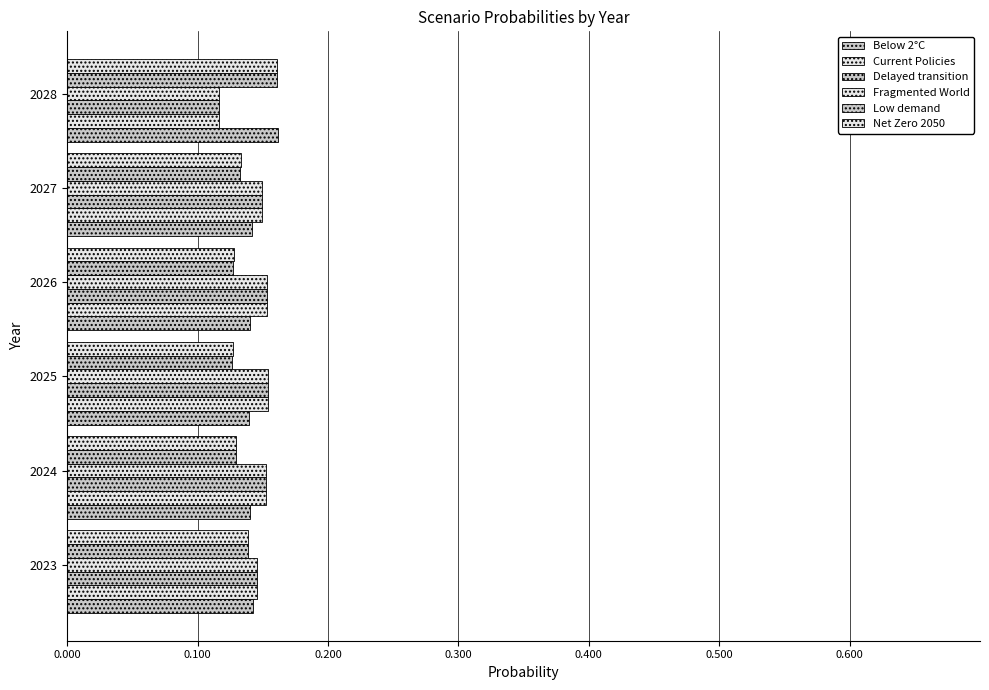

How many categories are shown in the chart?

6